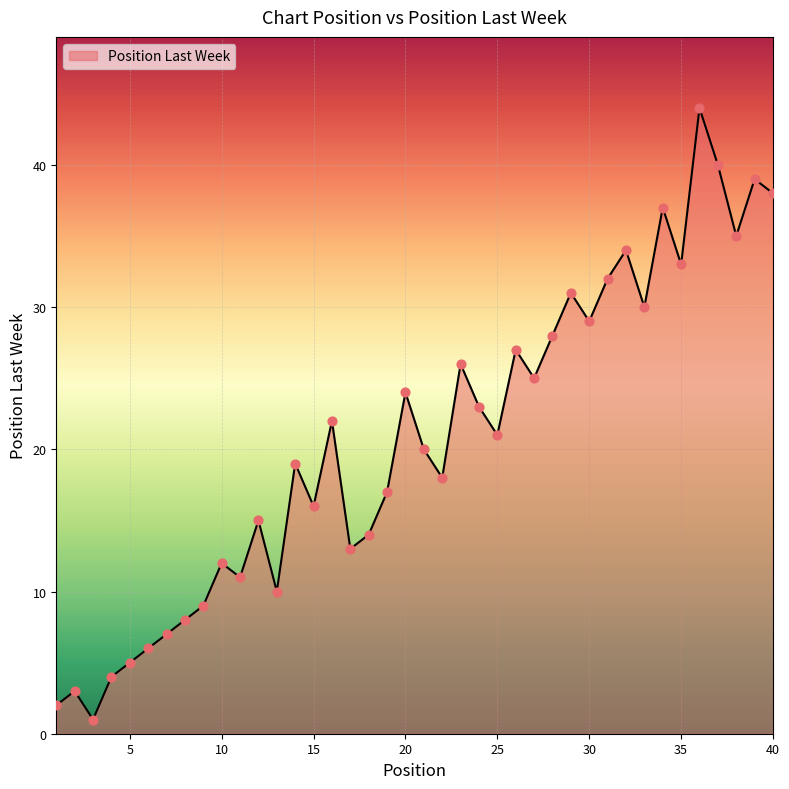

What is the greatest value displayed?

44